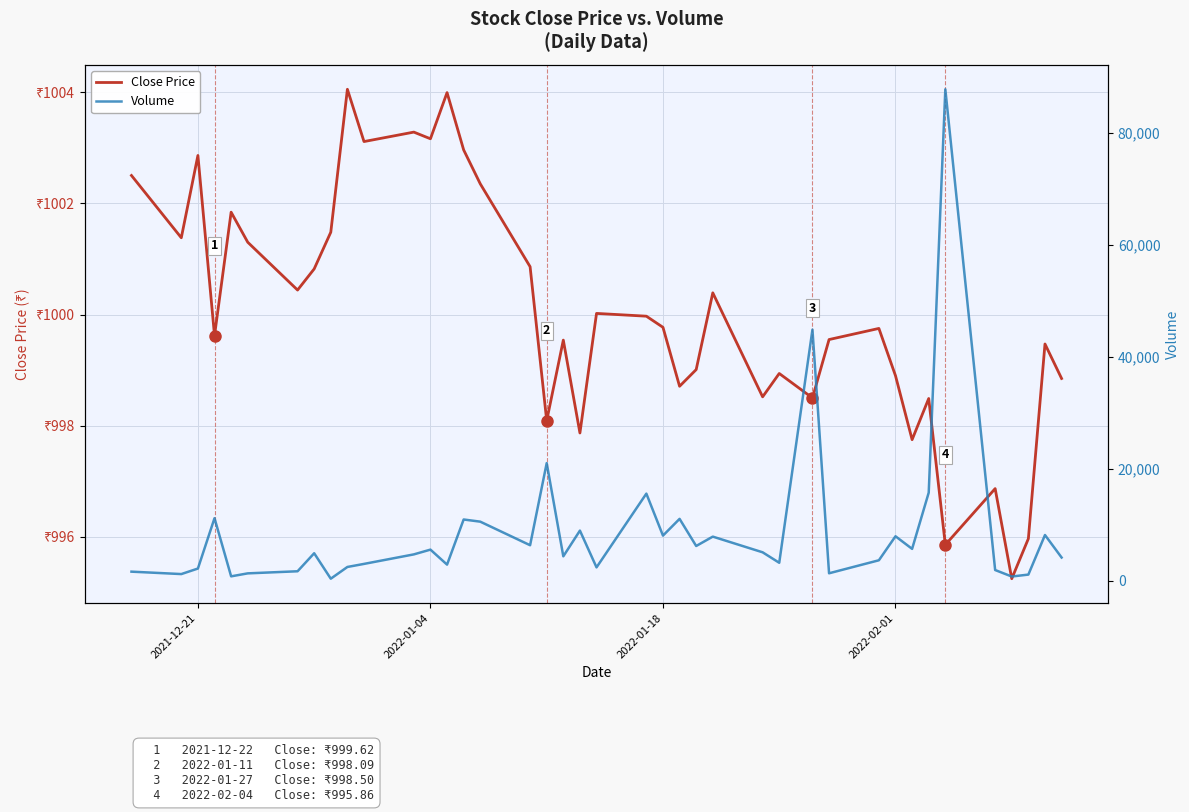

How many categories are shown in the chart?

40